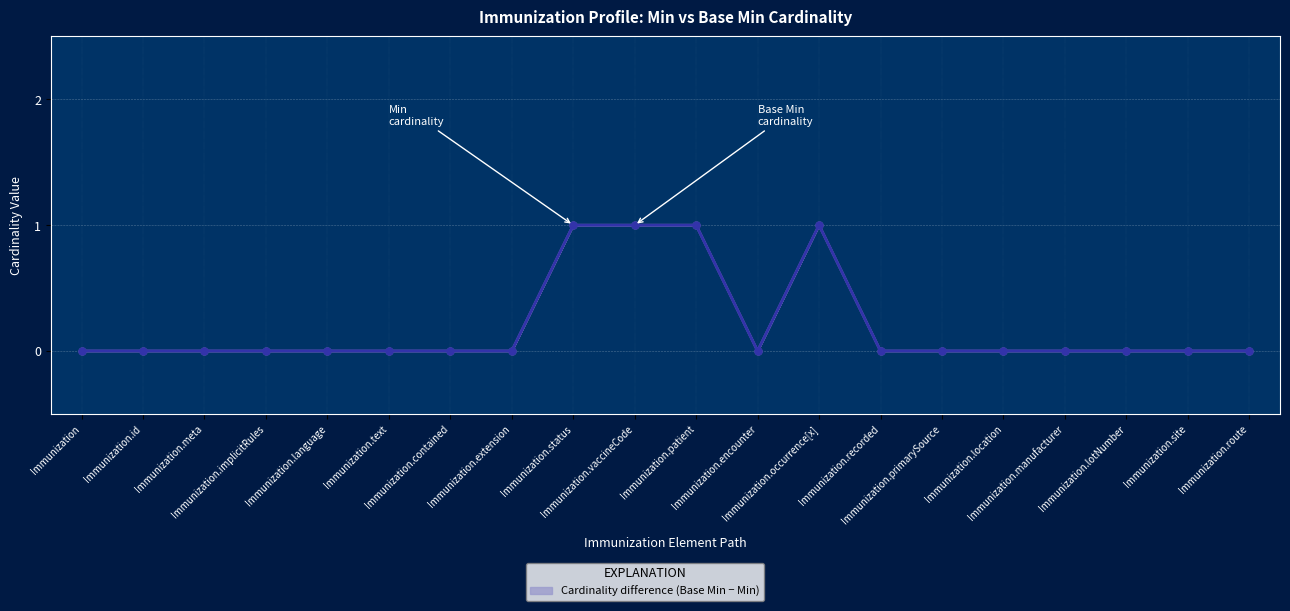

How many Min values are between 0 and 1?

20